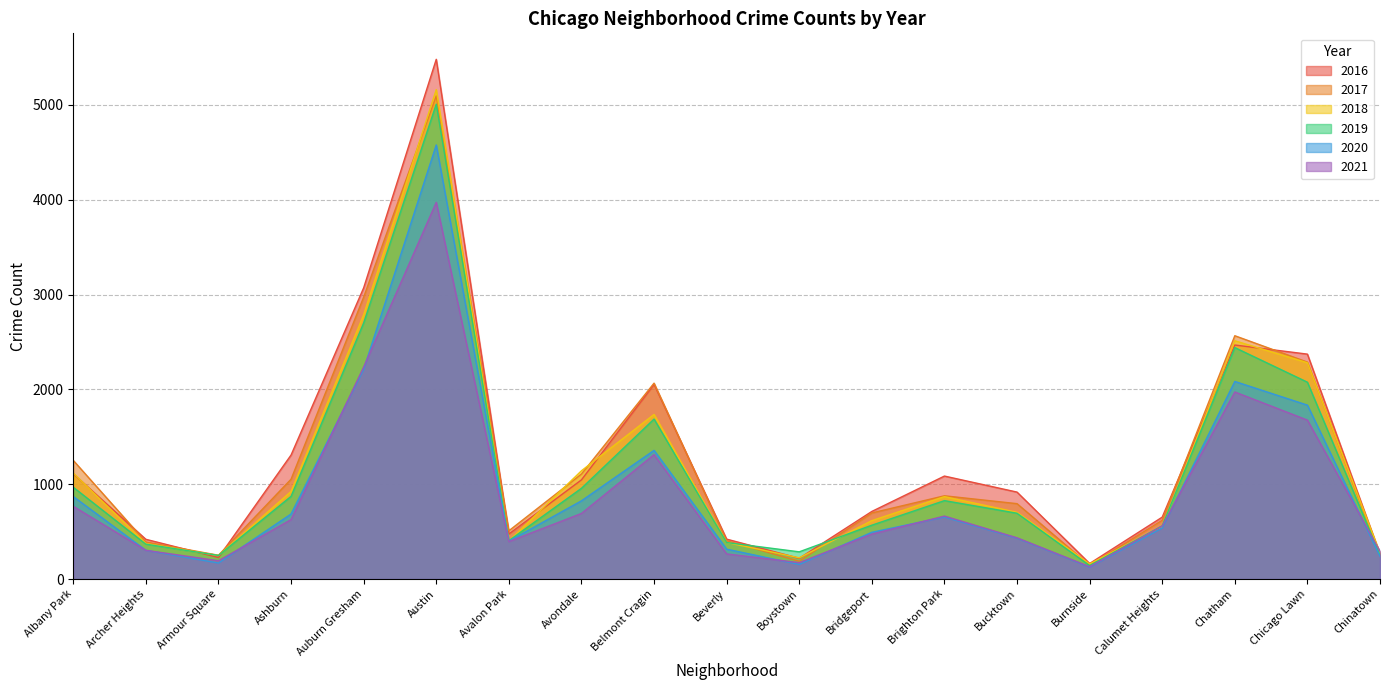

What is the label of the 4th point from the left?

Ashburn